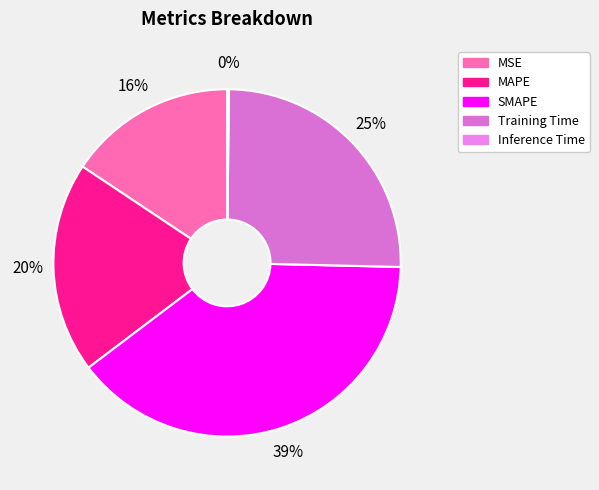

To the nearest percent, what is the difference between the largest and smallest slice percentages?

39%